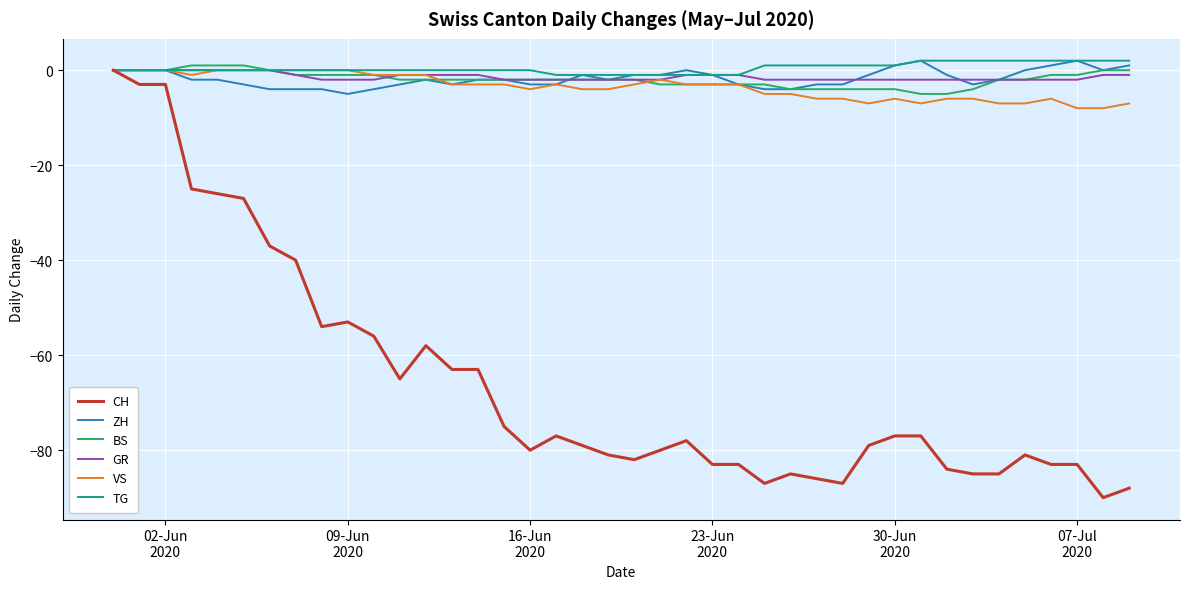

Which series has the largest range (max minus min)?

CH